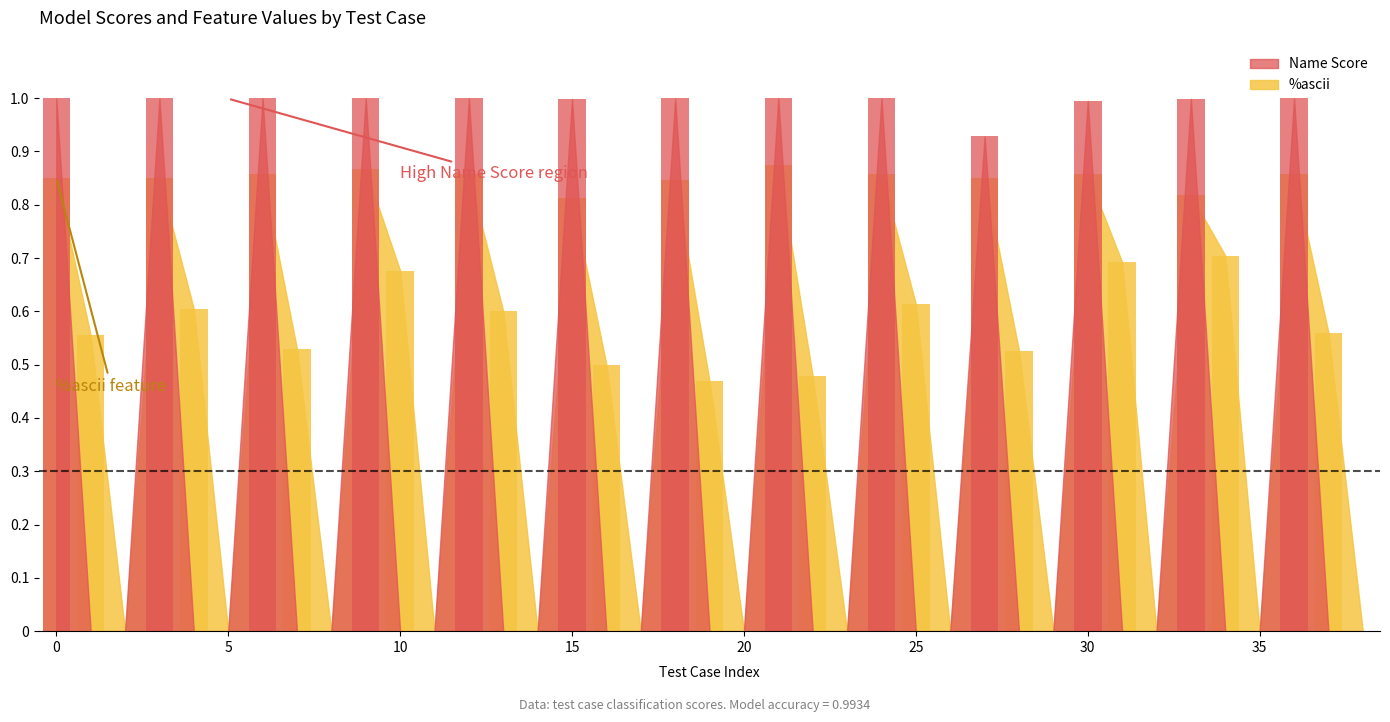

What are all the series names shown in the legend?

Name Score, %ascii